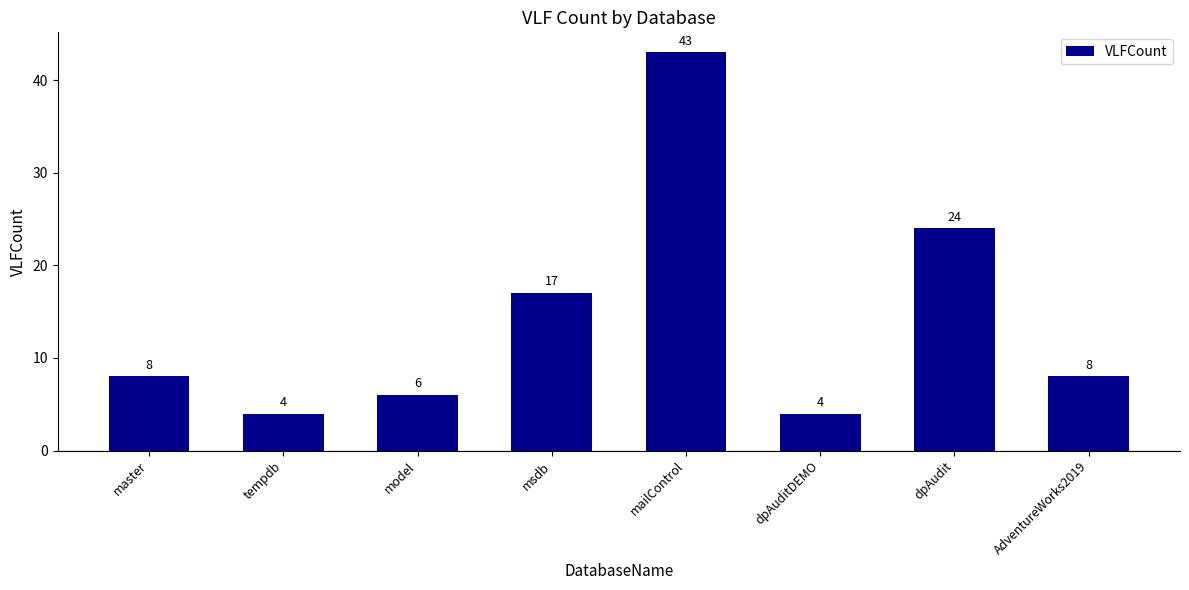

What is the difference between the values at AdventureWorks2019 and msdb?

9